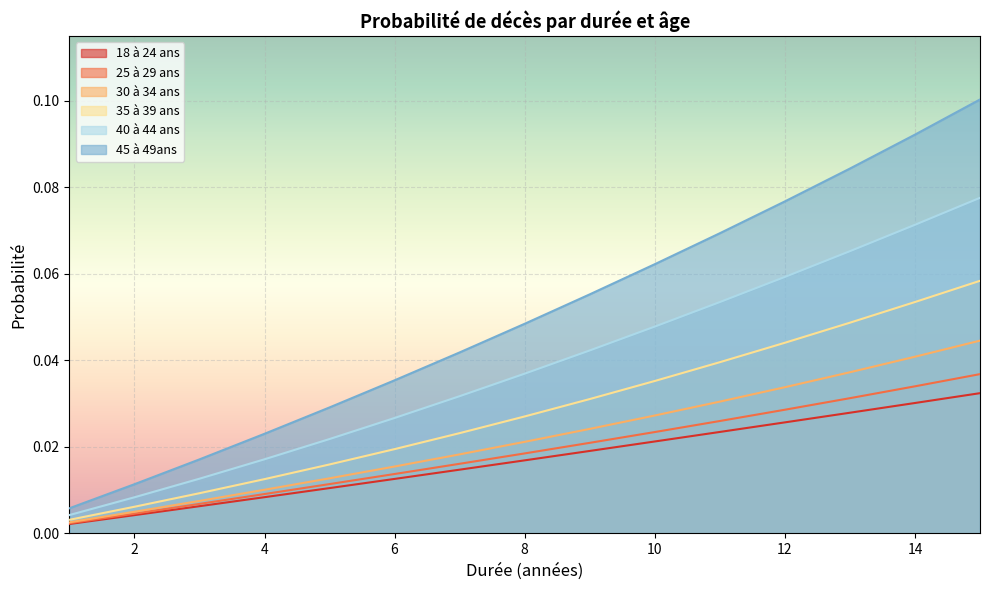

Which series has the largest total across all categories?

45 à 49ans